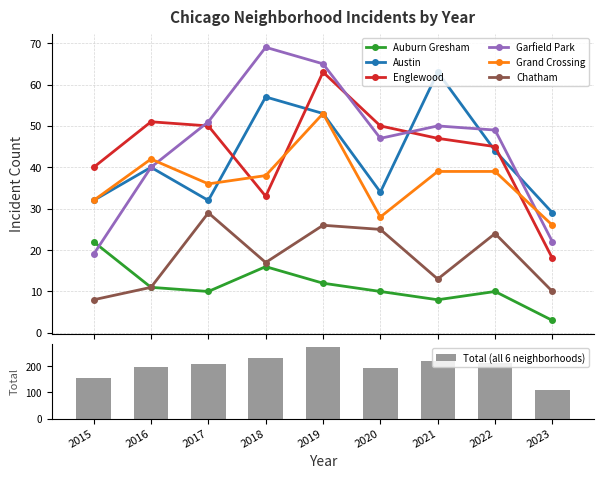

How many distinct data groups are displayed?

6